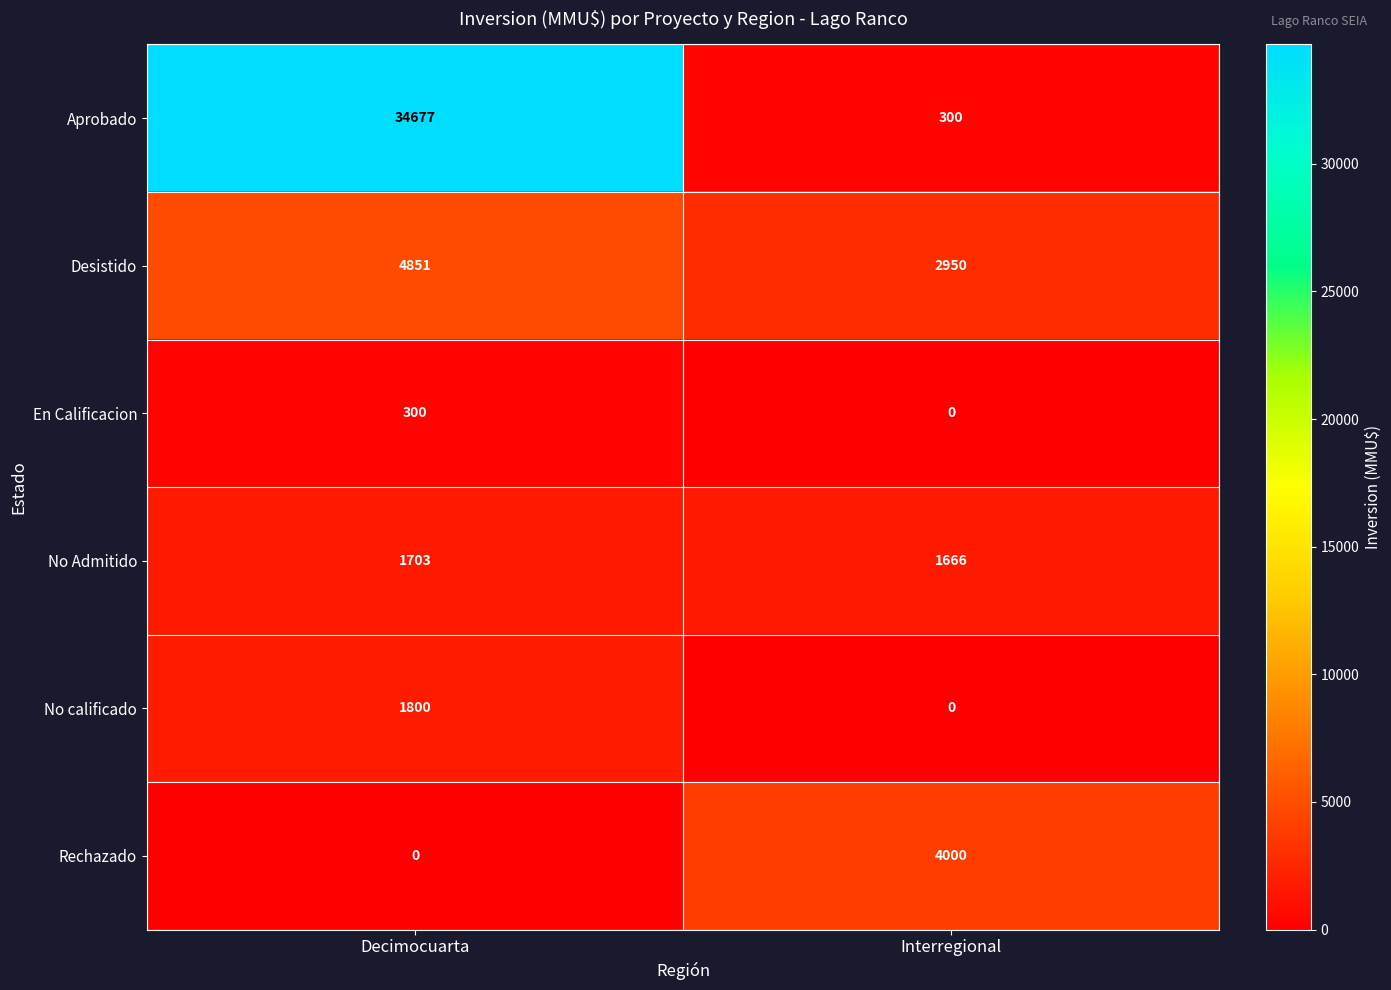

What is the maximum value shown in the chart?

34677